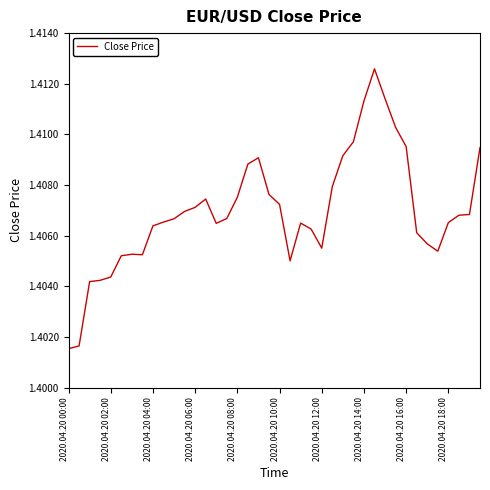

How many distinct data groups are displayed?

1